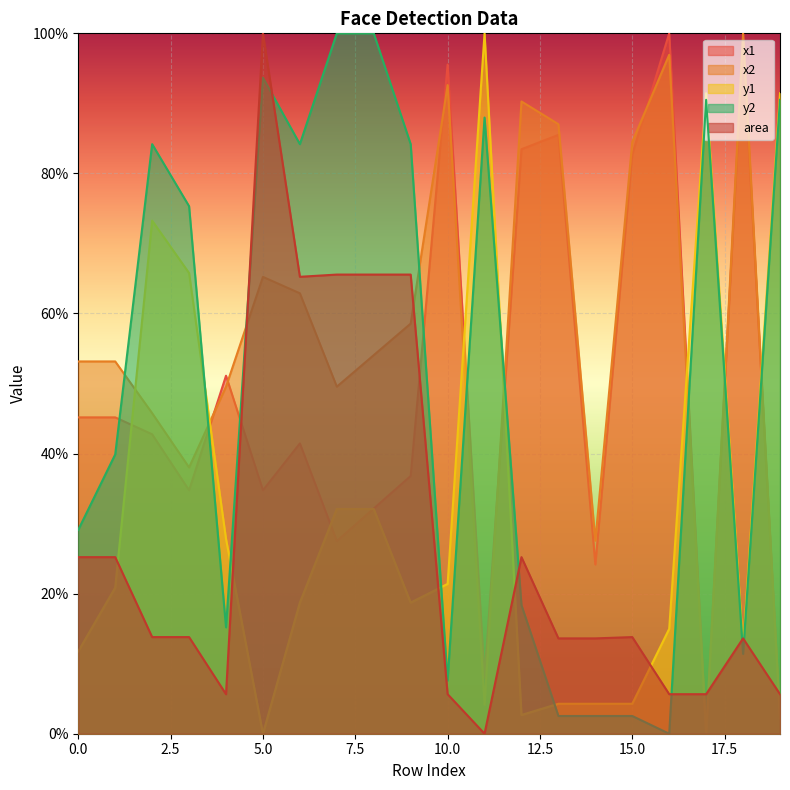

True or false: area has a value of 13.8 at 15.0.

True